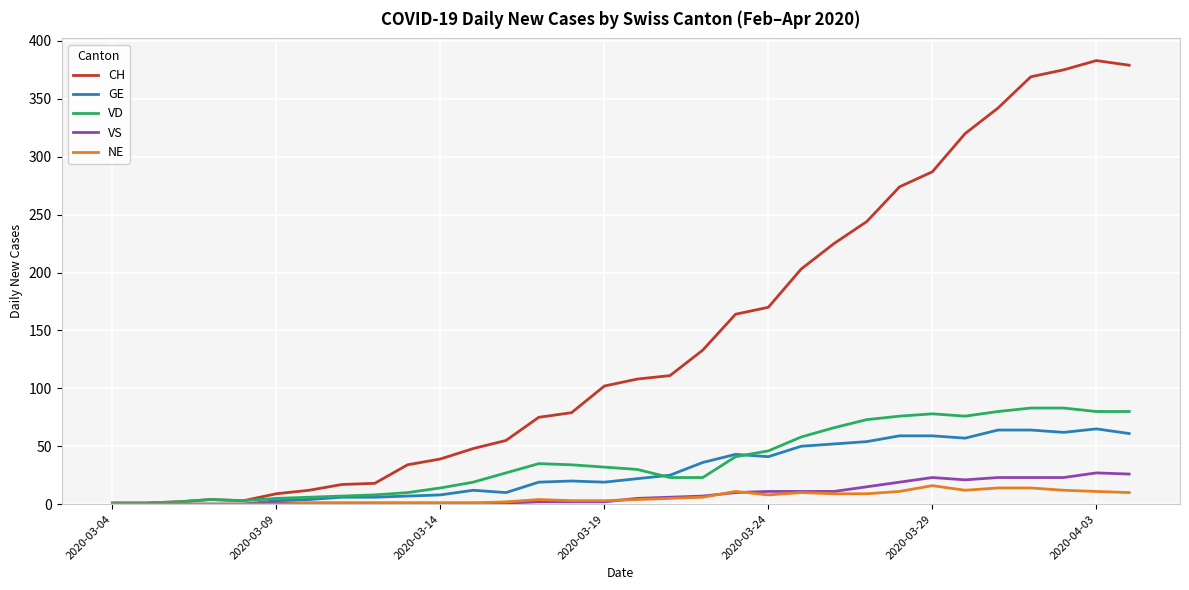

What is the maximum value shown in the chart?

383